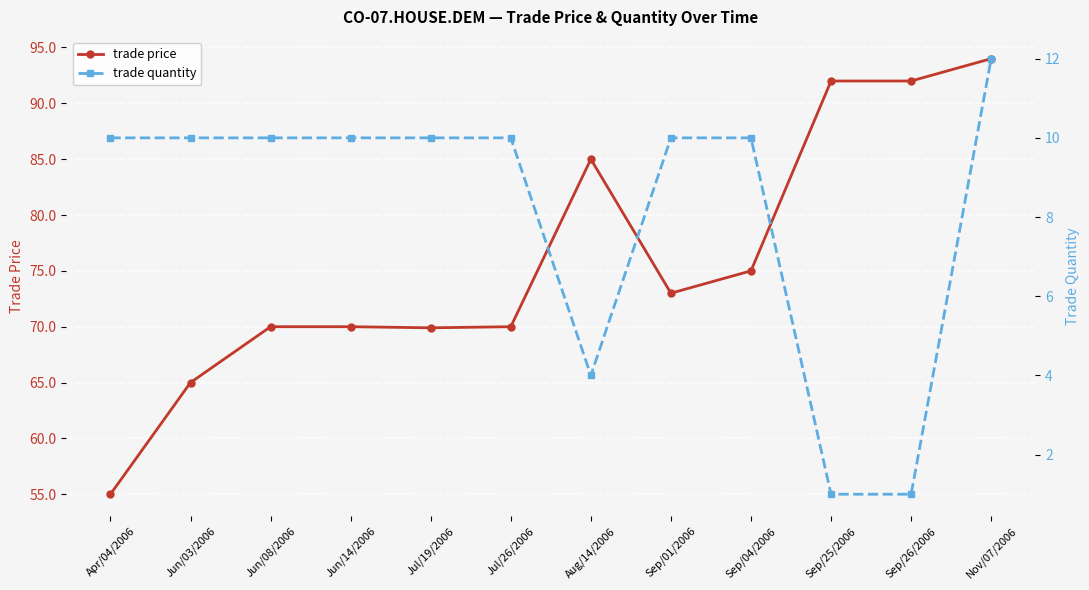

The value of trade price at Apr/04/2006 is 55.0. True or false?

True